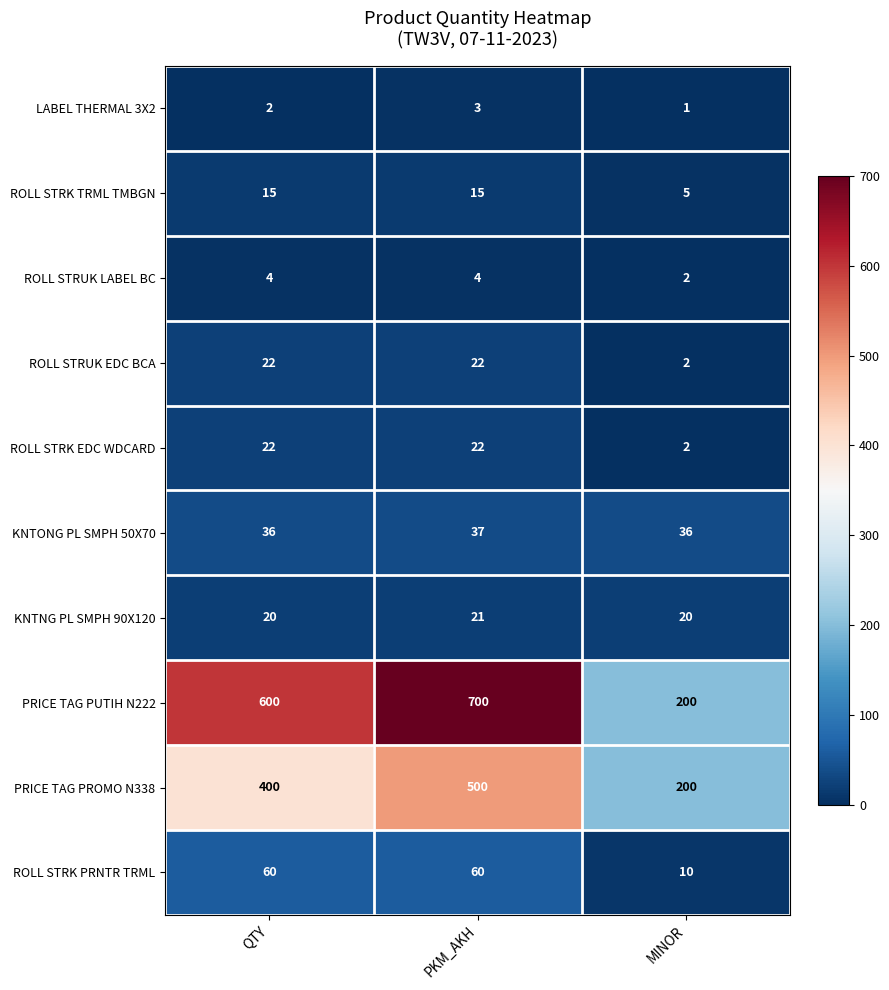

What is the difference between the highest and lowest values at MINOR?

199